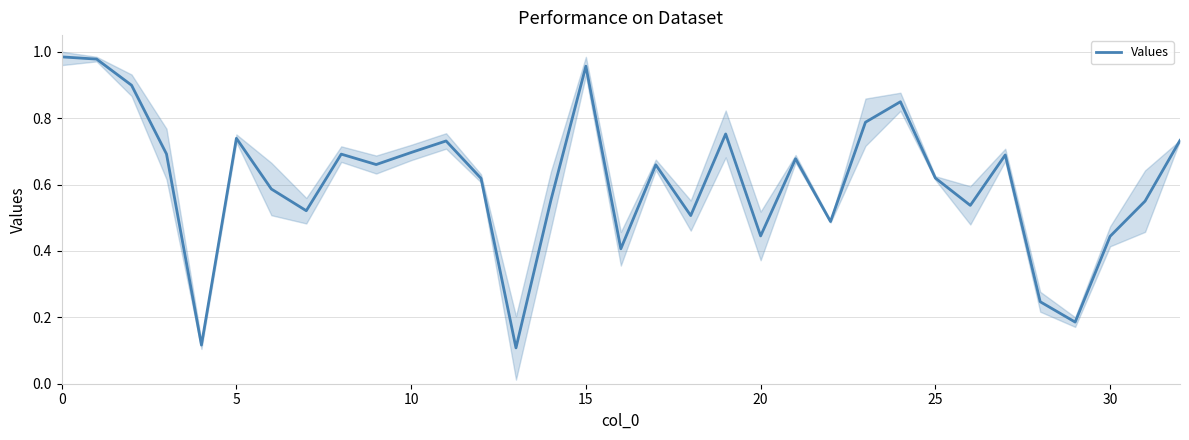

How many points are lower than both their immediate neighbors (excluding endpoints)?

10